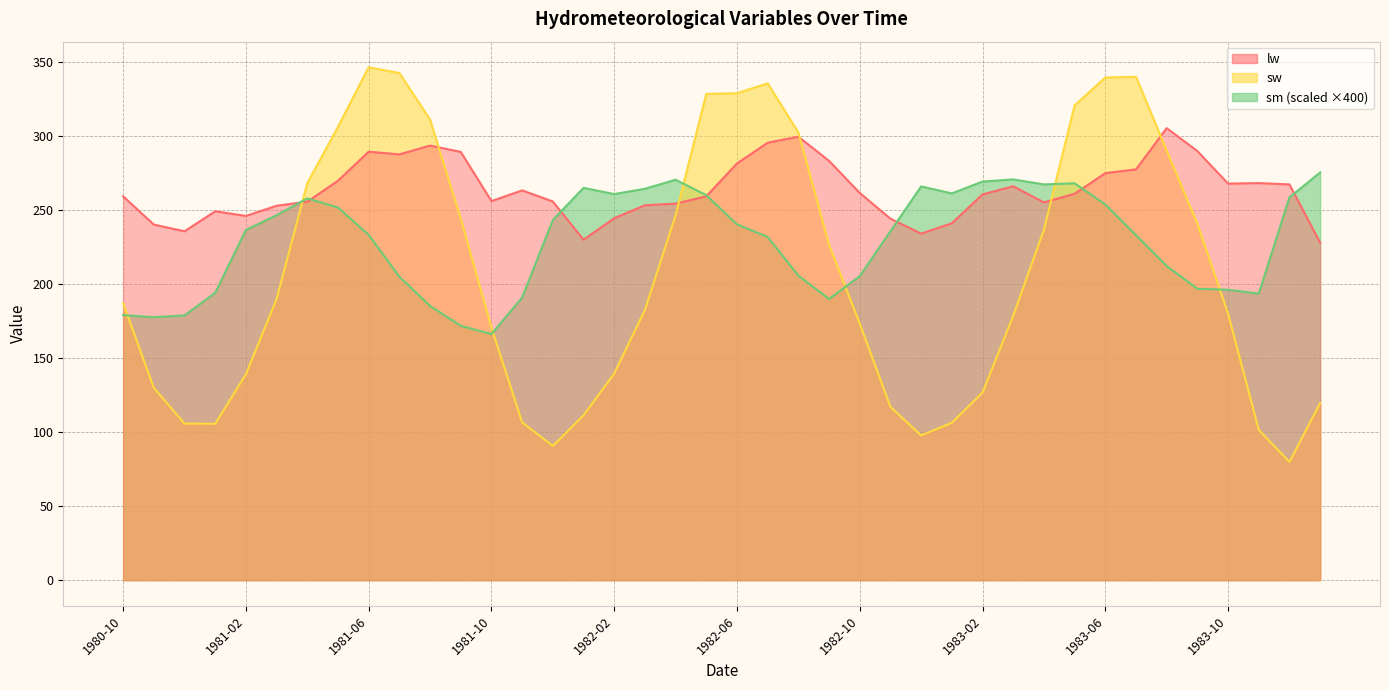

Which series changed the most between 1982-04 and 1982-10?

sw